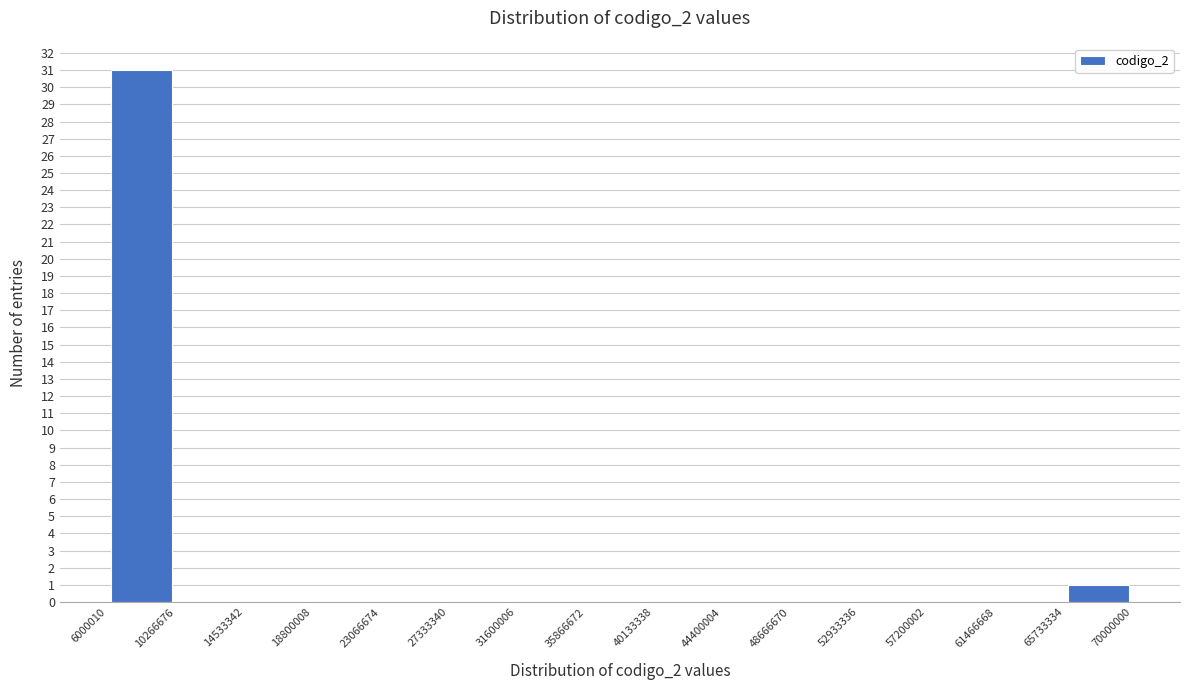

Reading left to right, list every bar in this chart as the range it spans on the x-axis followed by its height. The values are not printed on the chart, so give them approximately, as read against the axis.

6000010 to 10266676: 31
10266676 to 14533342: 0
14533342 to 18800008: 0
18800008 to 23066674: 0
23066674 to 27333340: 0
27333340 to 31600006: 0
31600006 to 35866672: 0
35866672 to 40133338: 0
40133338 to 44400004: 0
44400004 to 48666670: 0
48666670 to 52933336: 0
52933336 to 57200002: 0
57200002 to 61466668: 0
61466668 to 65733334: 0
65733334 to 70000000: 1